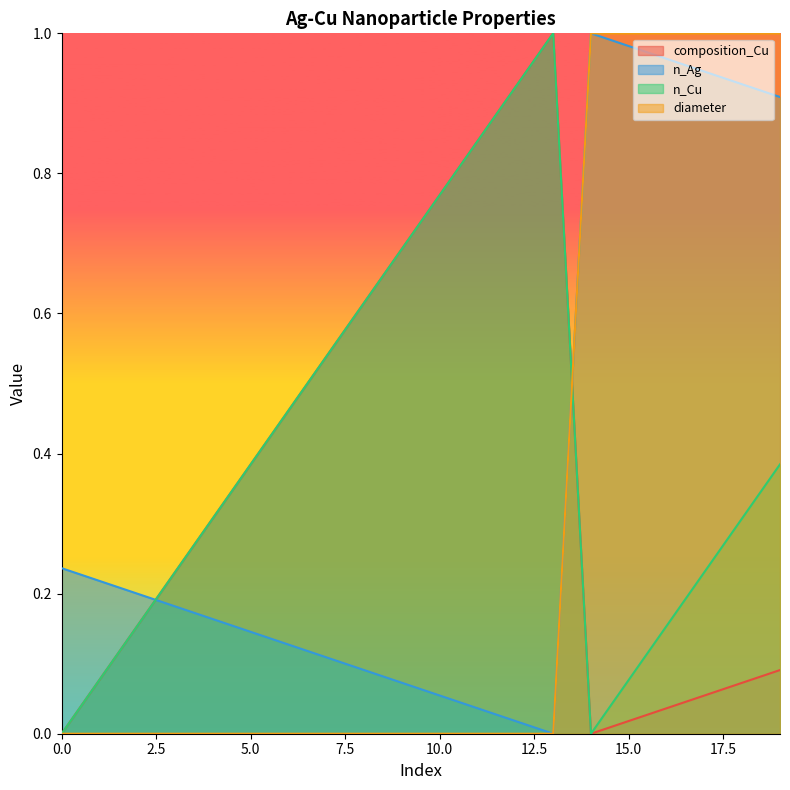

How many intersections are there between n_Cu and composition_Cu?

1